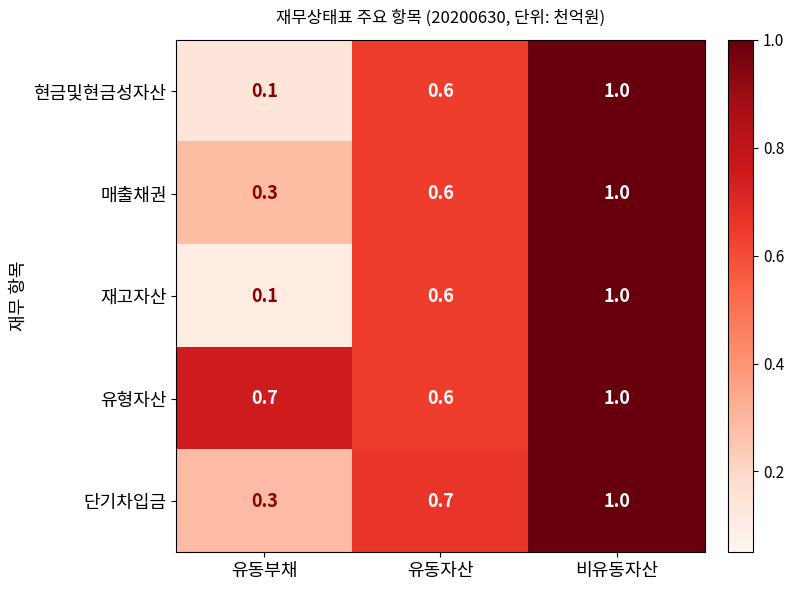

Rank the categories by 현금및현금성자산 value from highest to lowest.

비유동자산, 유동자산, 유동부채